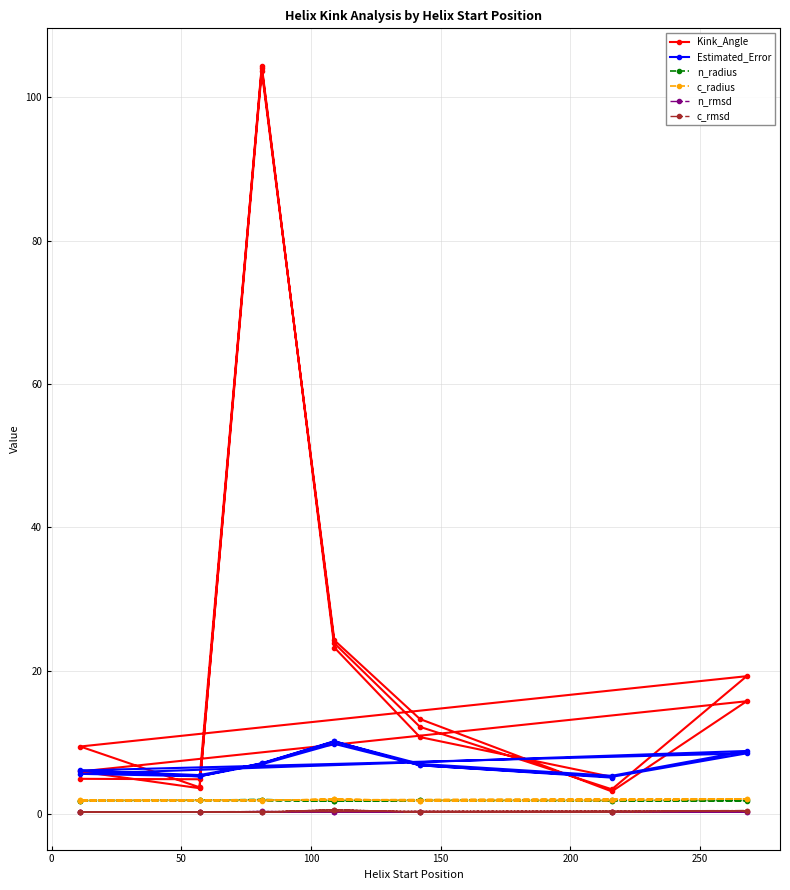

True or false: Kink_Angle and Estimated_Error cross at least once.

True